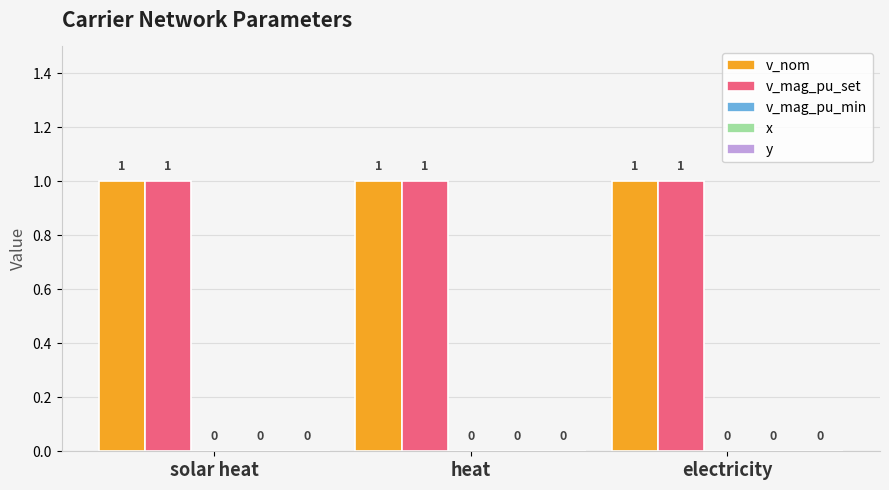

Which series has the largest range (max minus min)?

v_nom